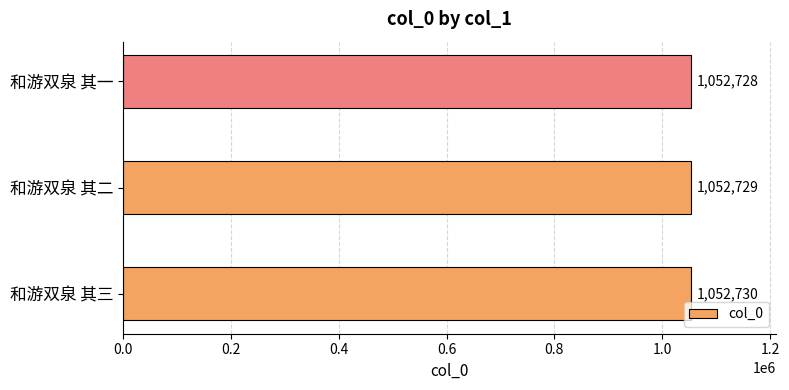

What is the maximum value shown in the chart?

1052730